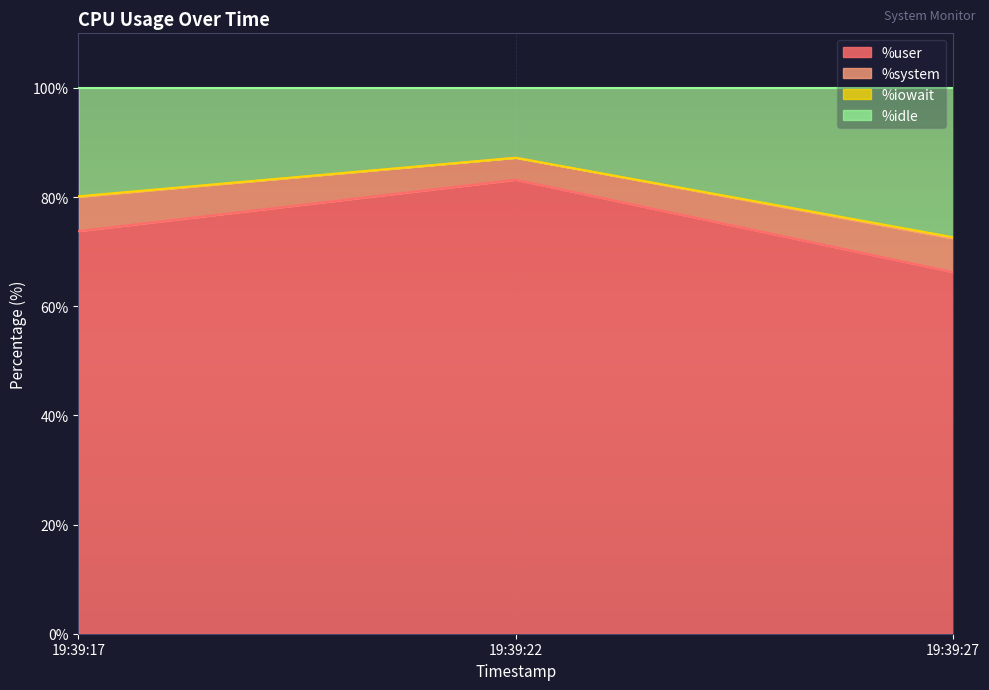

Rank the categories by %user value from lowest to highest.

19:39:27, 19:39:17, 19:39:22